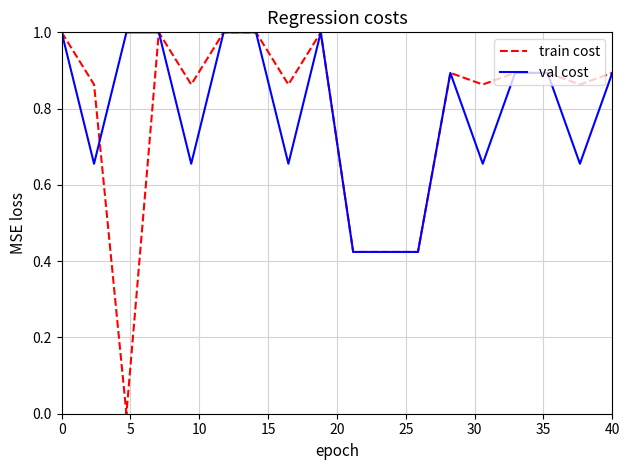

How many lines are shown in the chart?

2